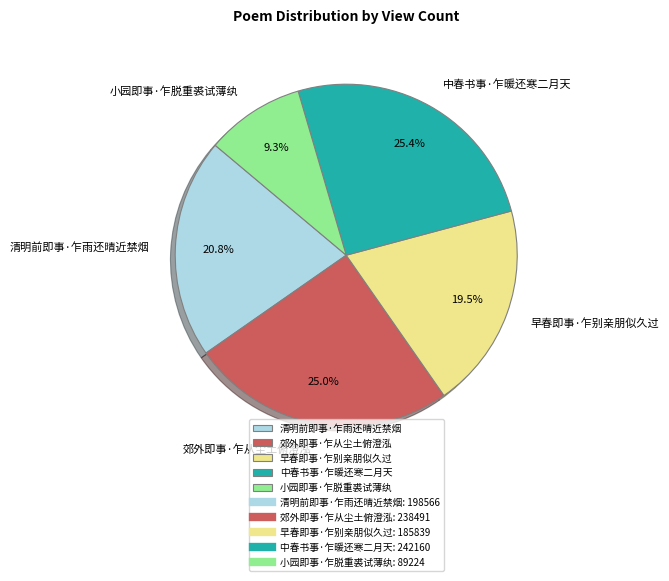

What portion of the pie excludes 小园即事·乍脱重裘试薄纨?

90.7%